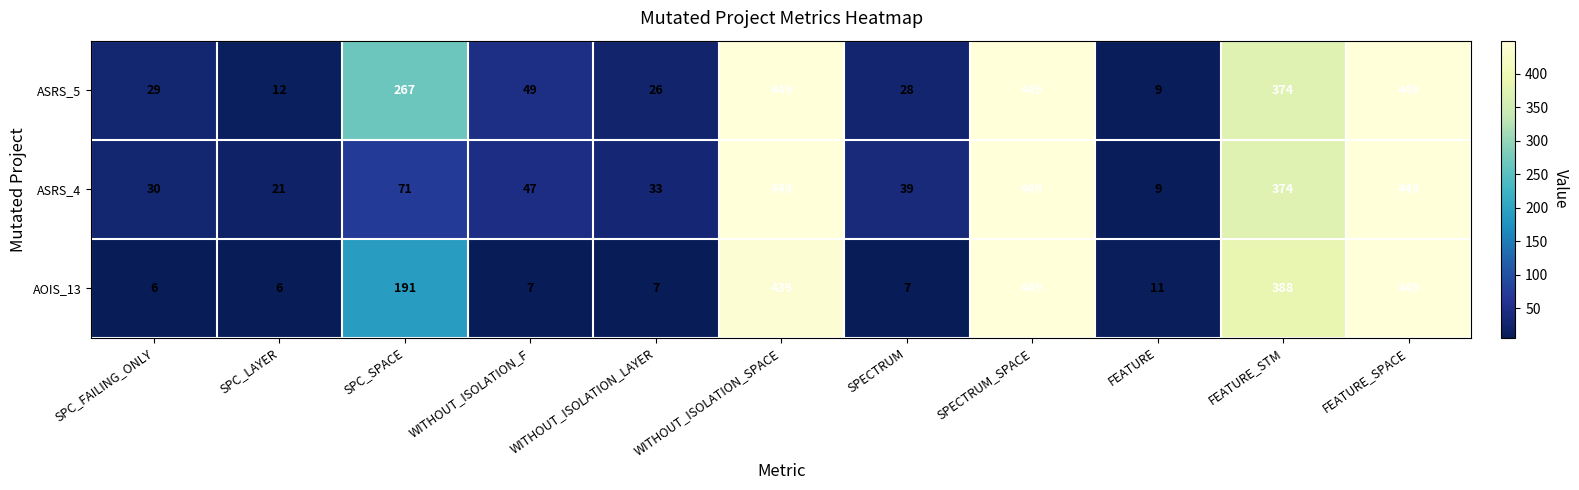

Which series changed the most between WITHOUT_ISOLATION_LAYER and SPECTRUM_SPACE?

AOIS_13